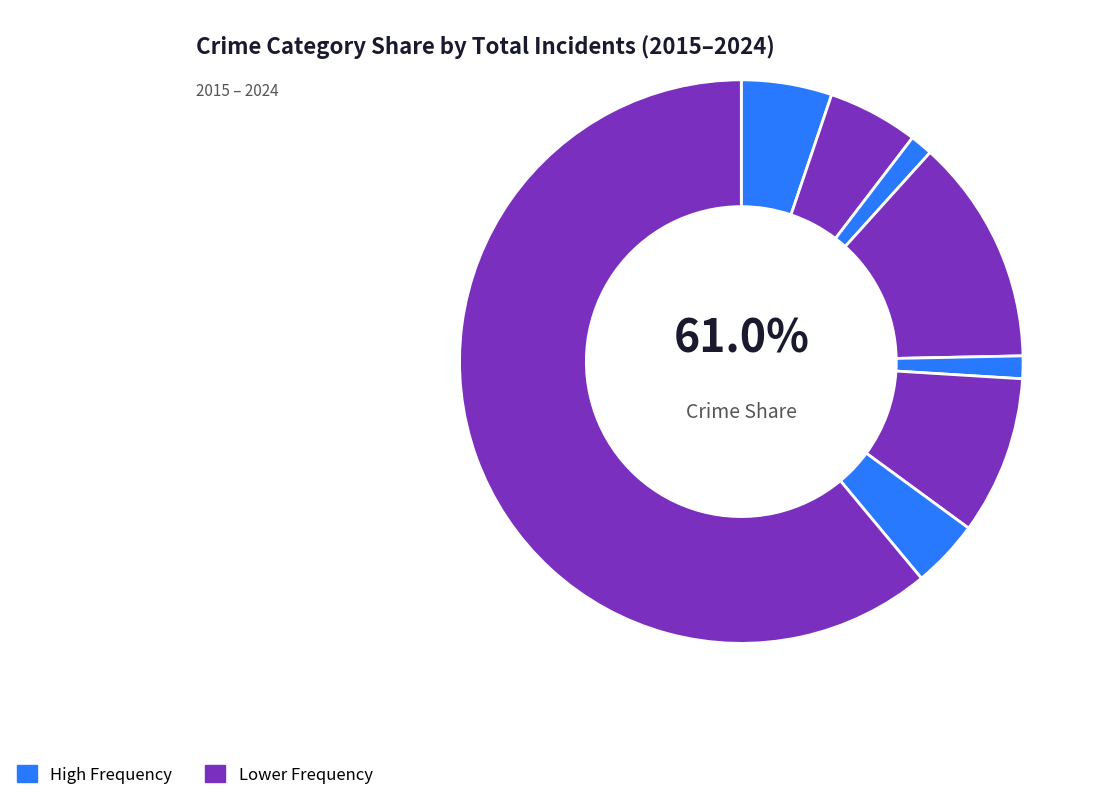

Count the number of slices in the pie.

8